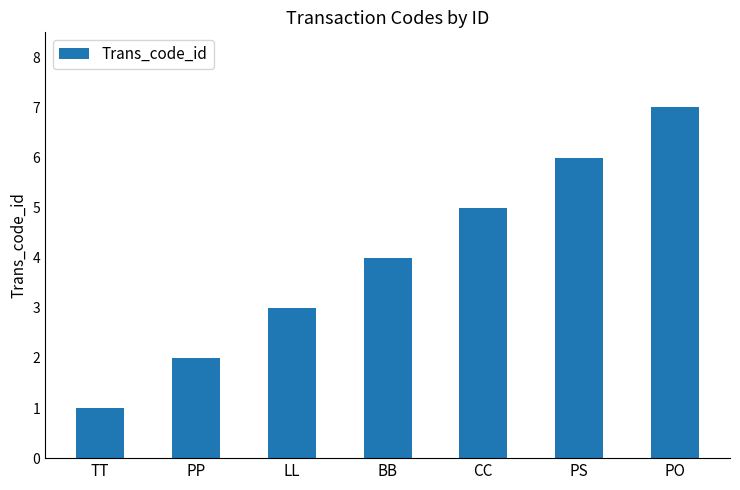

The value at PP is 2. True or false?

True